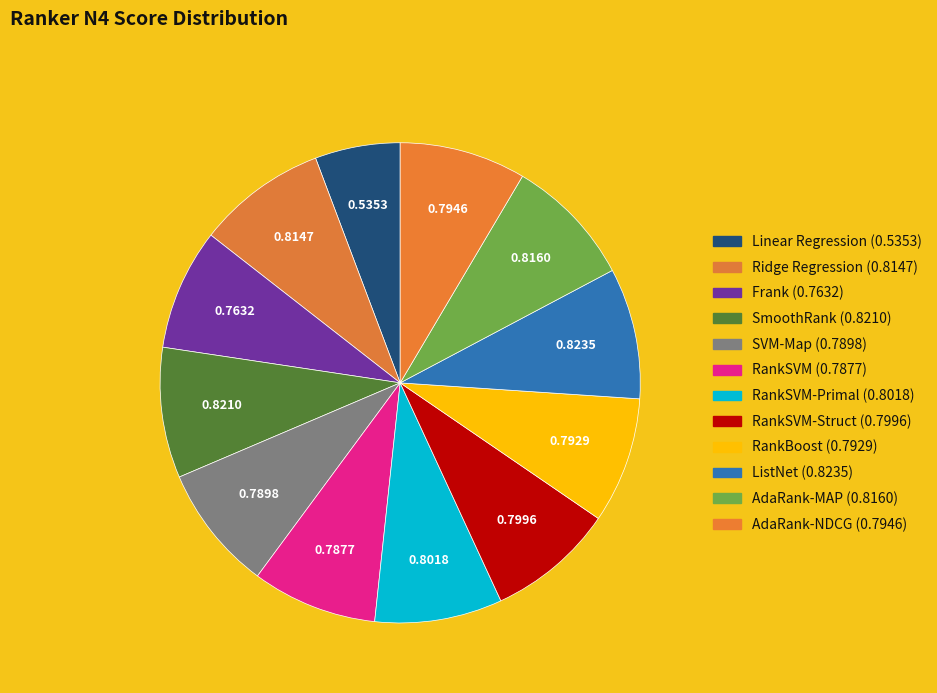

Which slice is the largest?

ListNet